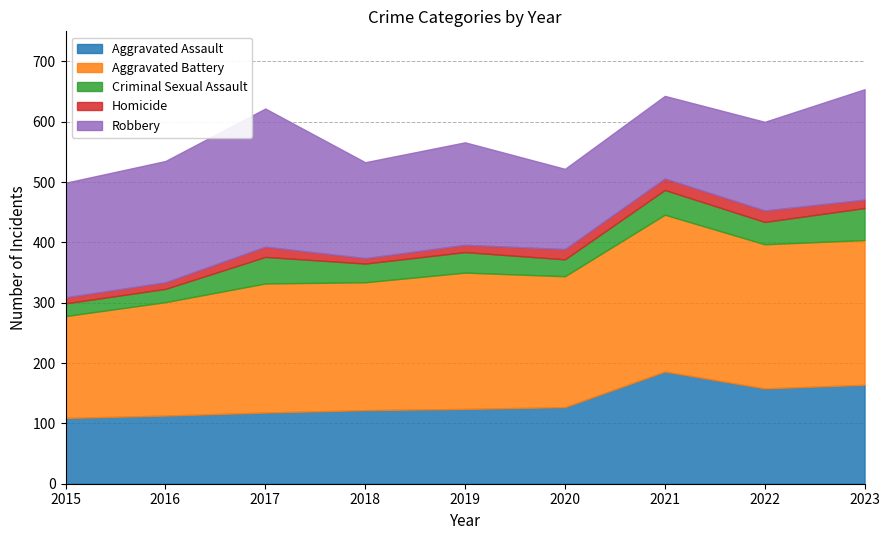

Is it true that Aggravated Assault equals 60 at 2017?

False